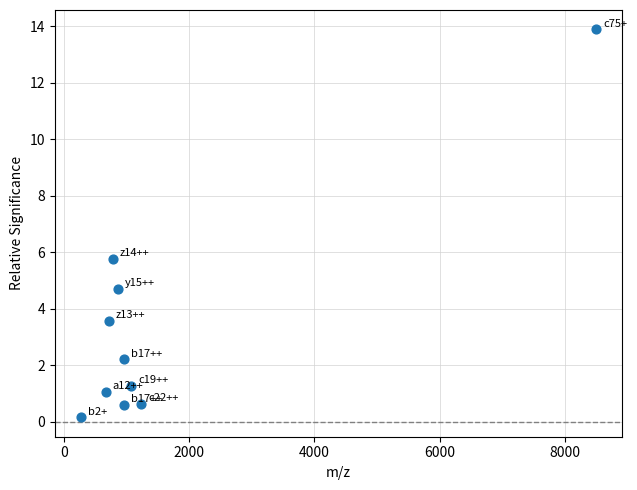

What is the range of X values (max minus min)?

8243.5